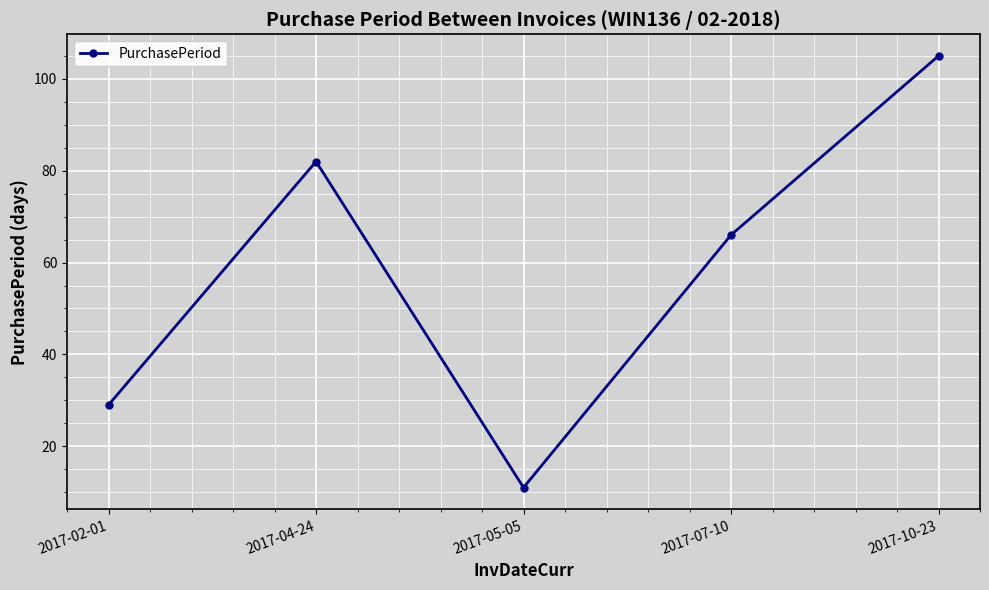

What is the smallest value displayed?

11